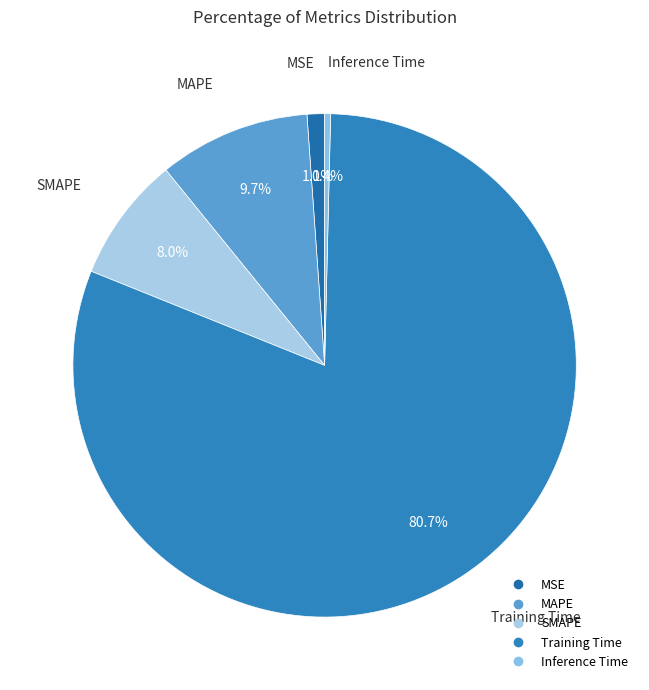

Does any single category account for the majority?

Yes